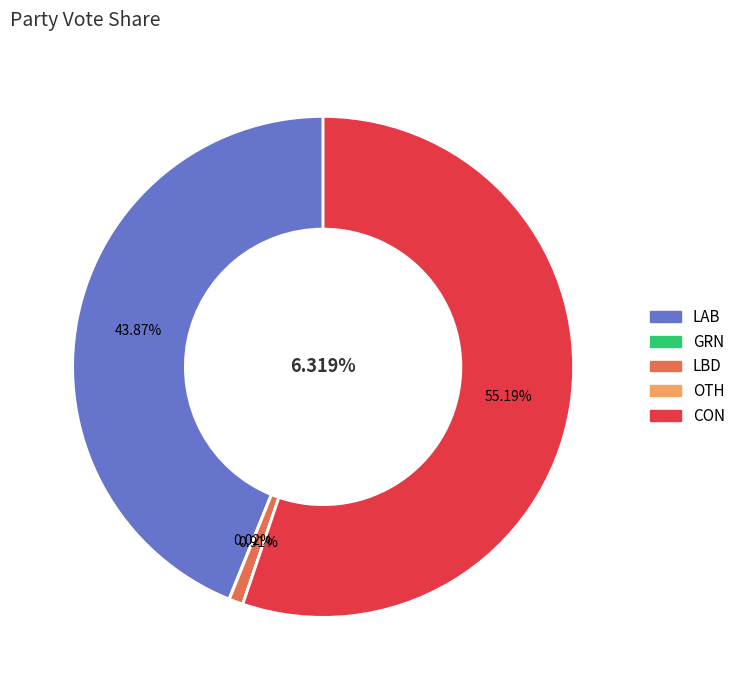

Is it true that CON is 55% of the pie?

True